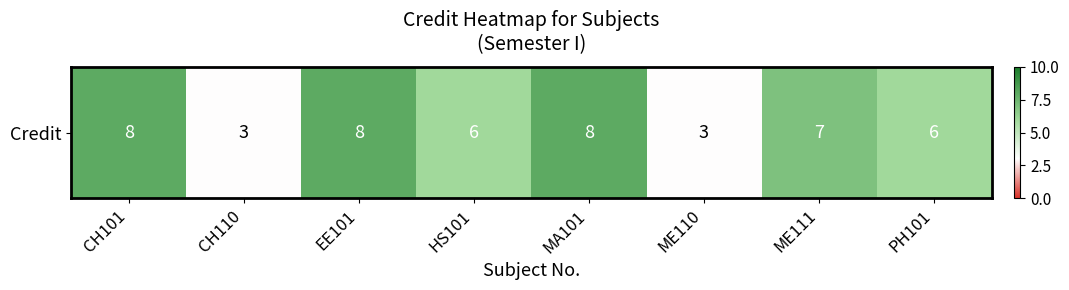

Reading right to left, what are all the values shown in this chart?

6	7	3	8	6	8	3	8